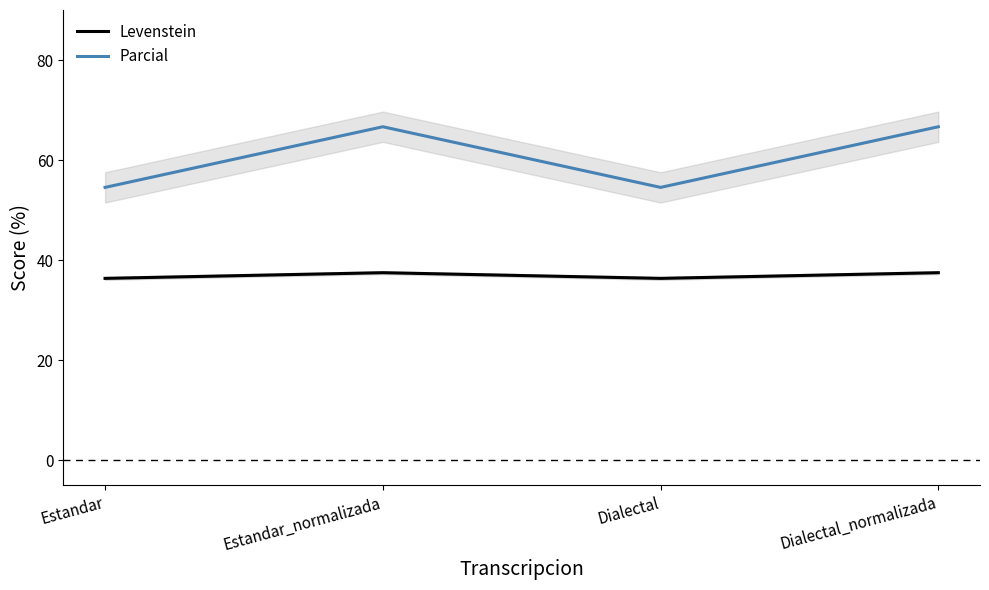

How many interior local peaks does the Levenstein series have?

1